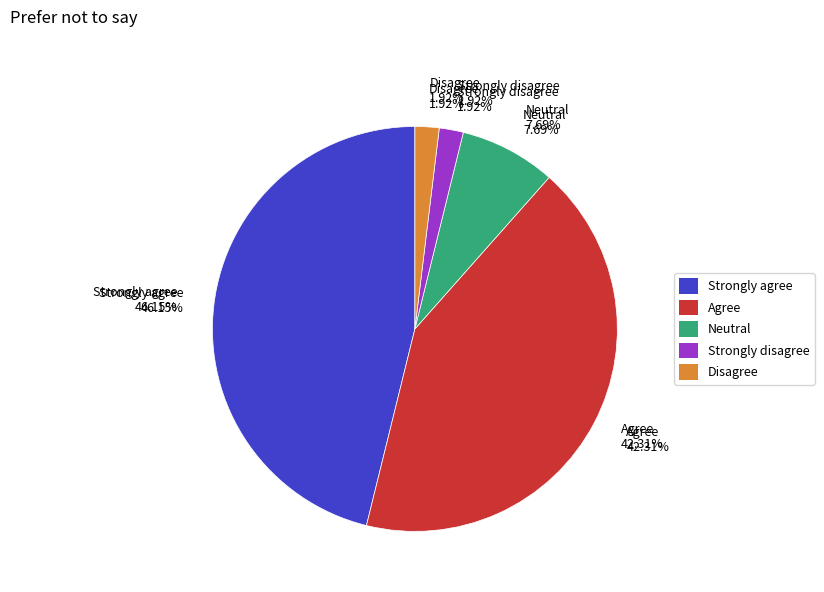

Does 4.0 account for over 50% of the chart?

No